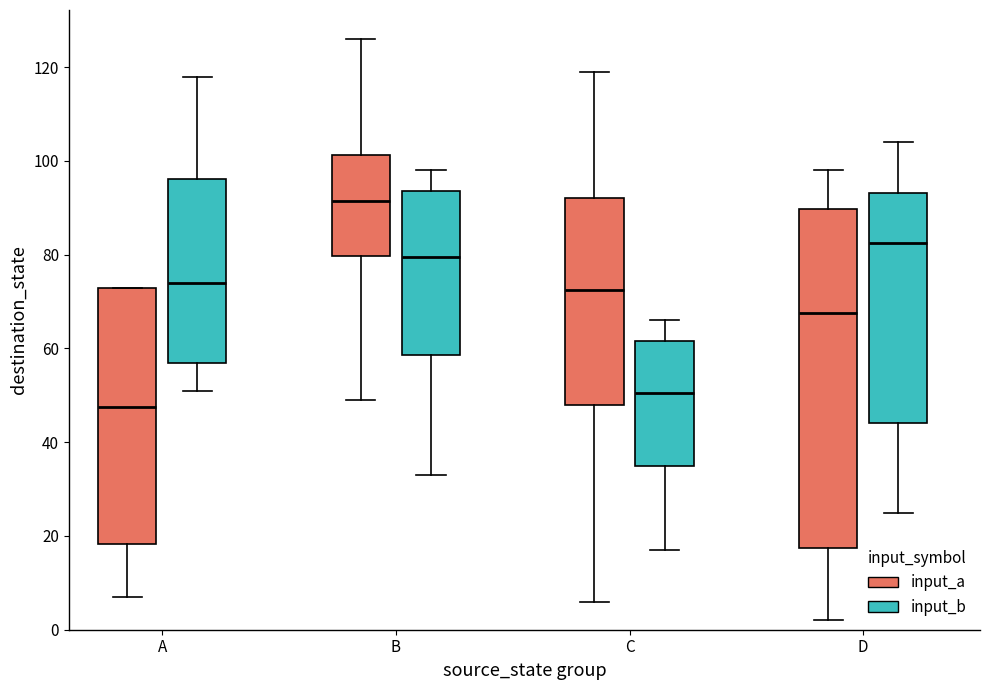

Which box's median line is the lowest?

A (input_a)